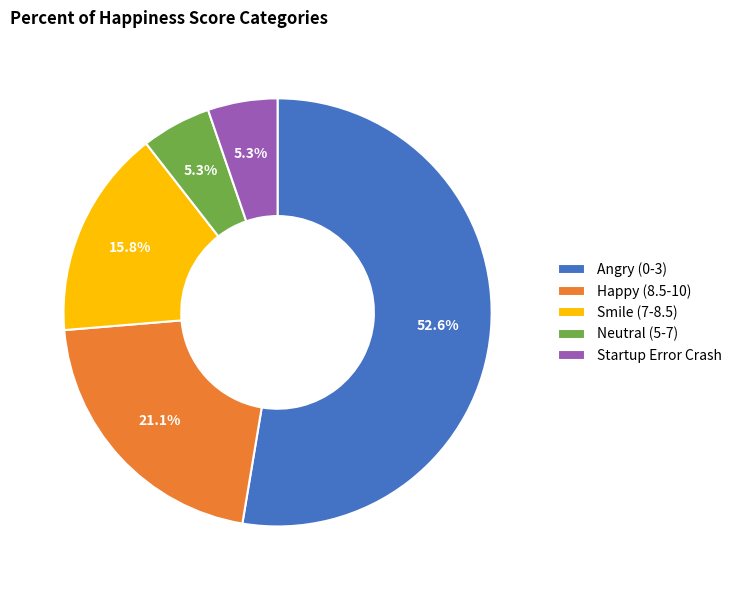

To the nearest percent, what portion does Happy (8.5-10) represent?

21%